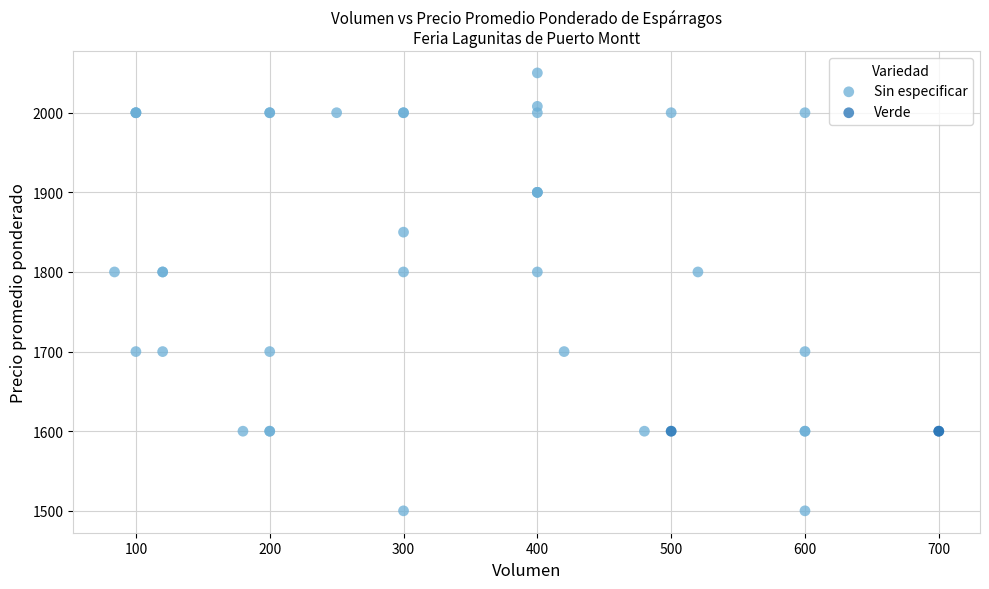

Which series reaches the minimum Y coordinate?

Sin especificar